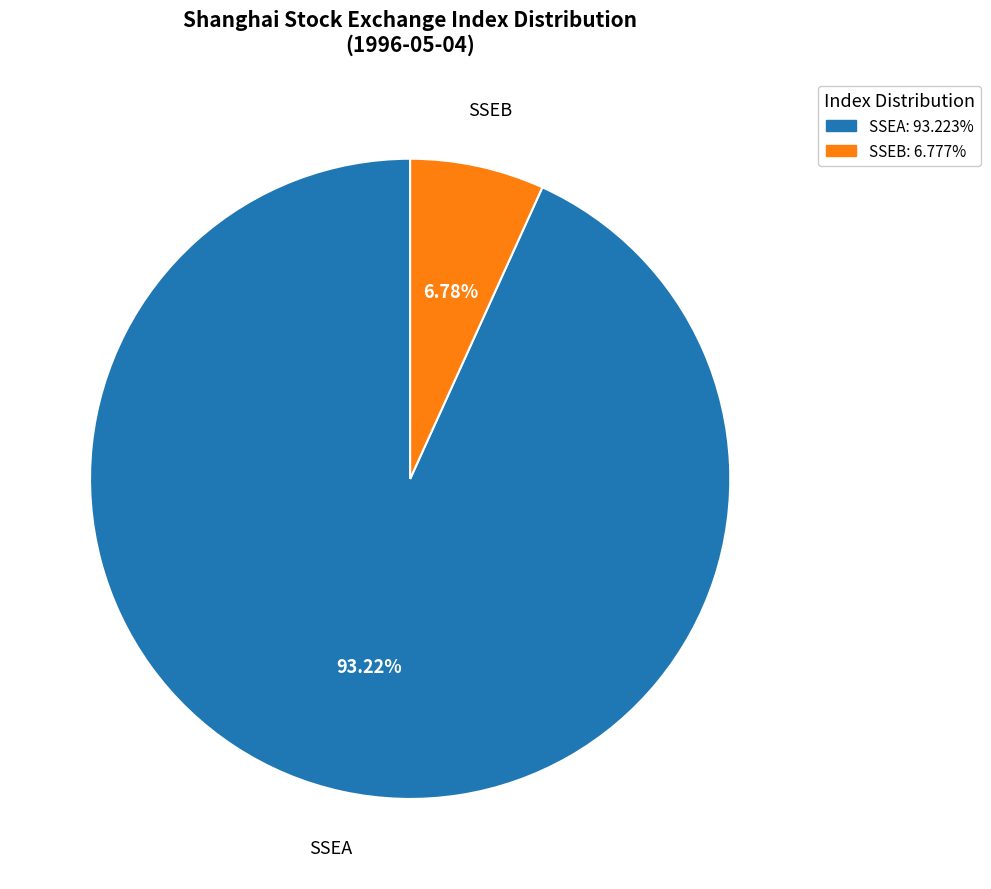

To the nearest percent, what percentage of the pie is SSEA?

93%